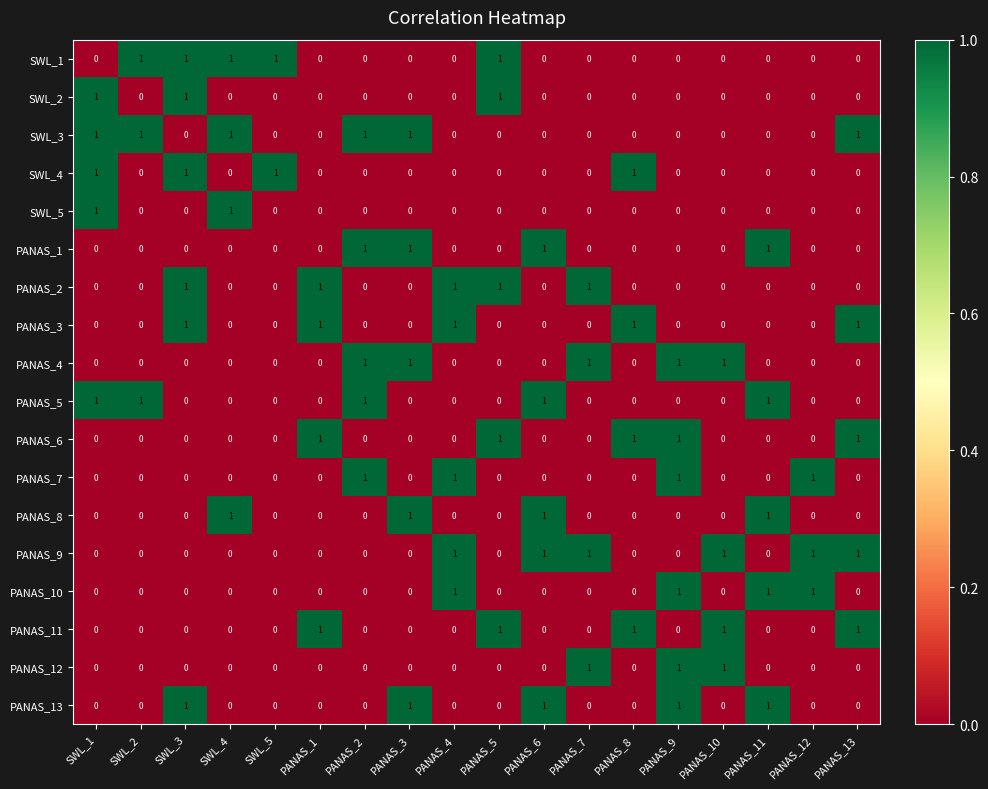

True or false: PANAS_6 has a value of 0 at PANAS_9.

False